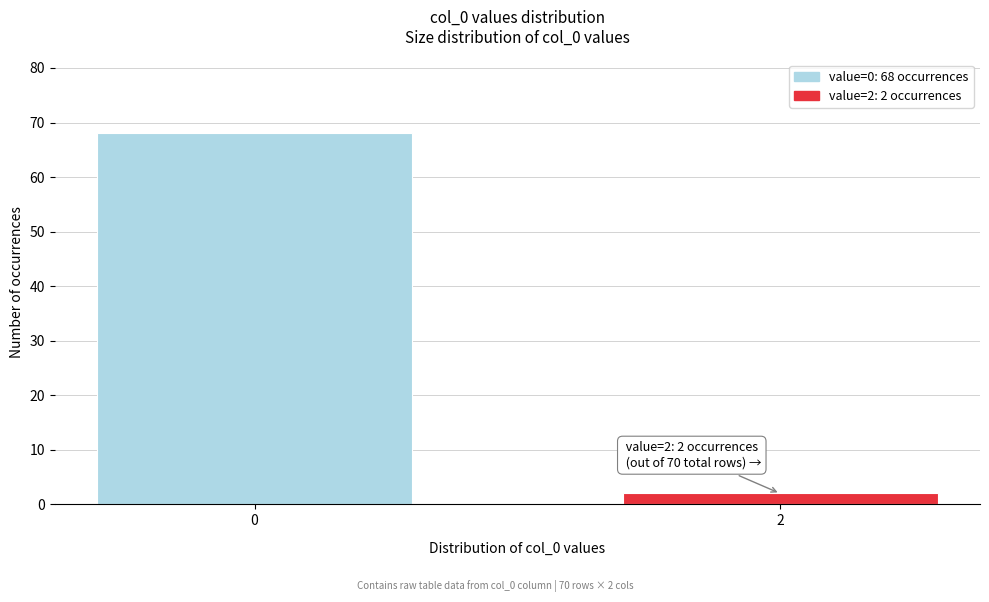

Reading left to right, transcribe all the data shown in this chart.

0=68	2=2